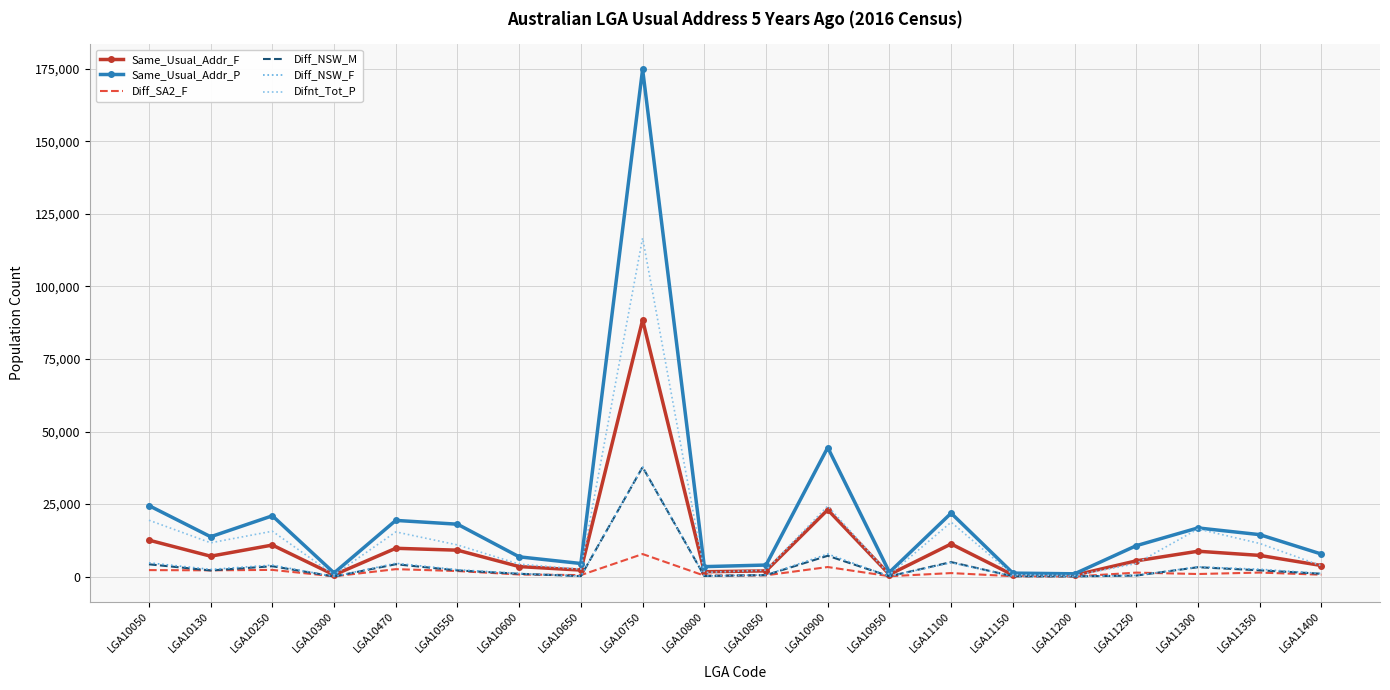

Which series has the widest spread of values?

Same_Usual_Addr_P